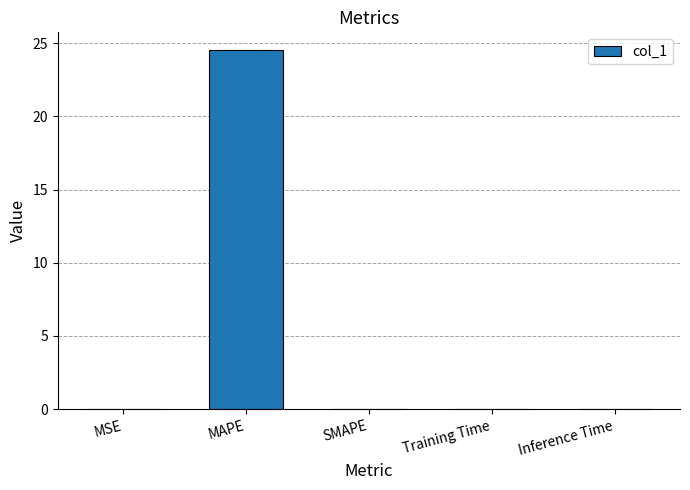

The chart shows a value of 0.0 at SMAPE. True or false?

True